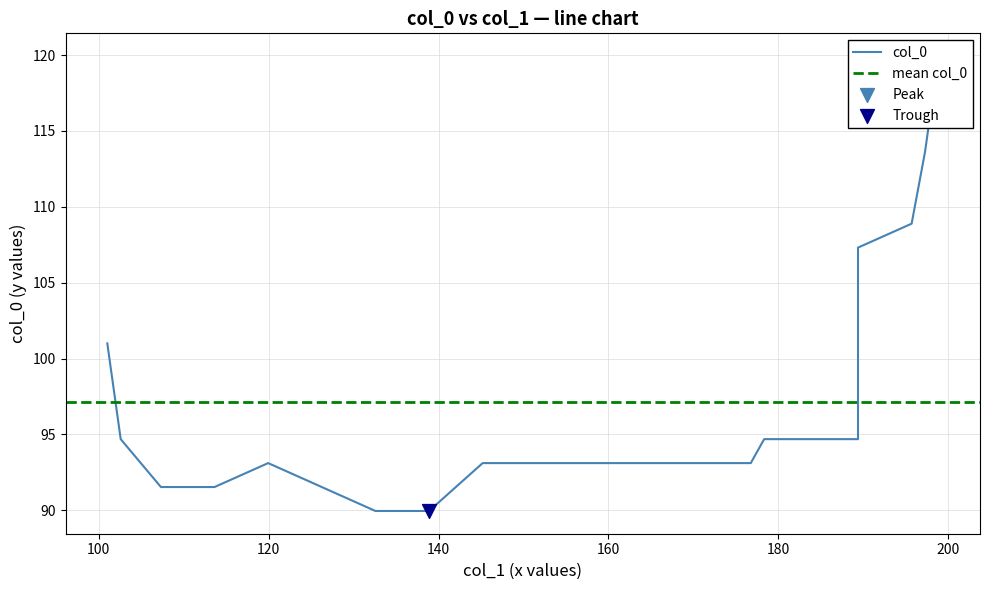

Between 113.625 and 101.0, which is larger?

101.0